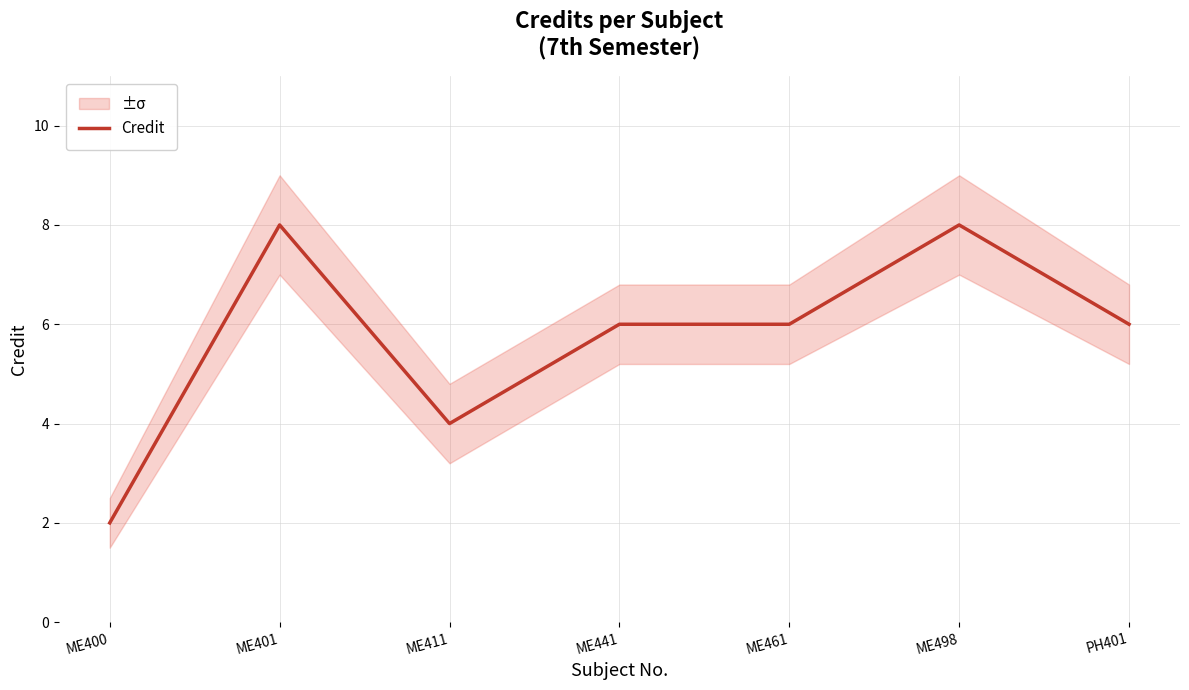

List the labels in order of value, smallest first.

ME400, ME411, ME441, ME461, PH401, ME401, ME498